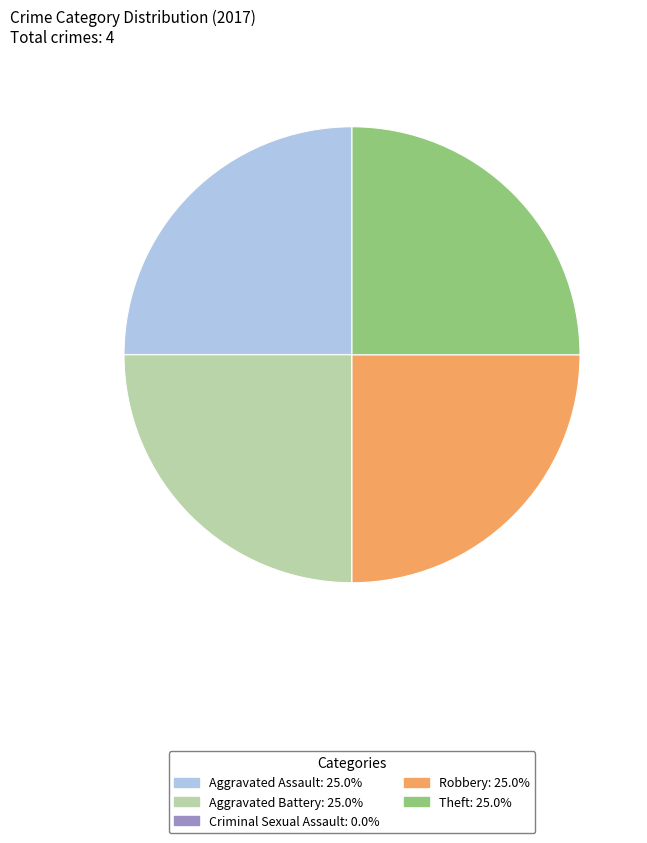

Does Theft account for over 50% of the chart?

No